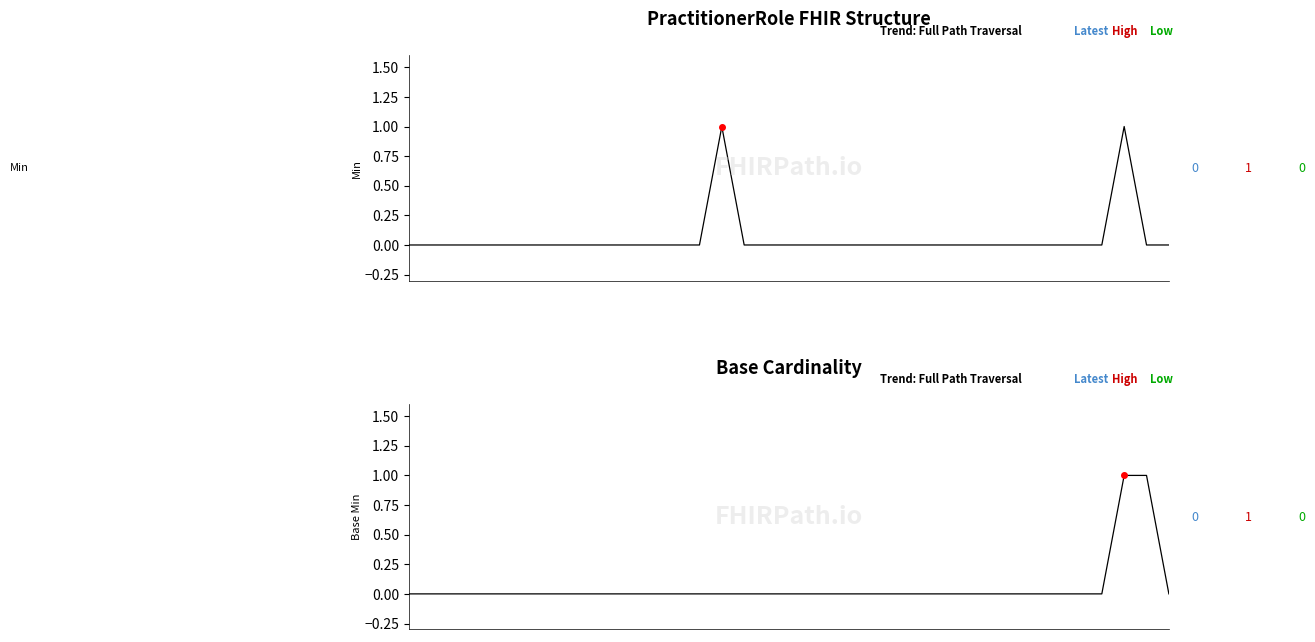

How many Base Min values are between 0 and 1?

35